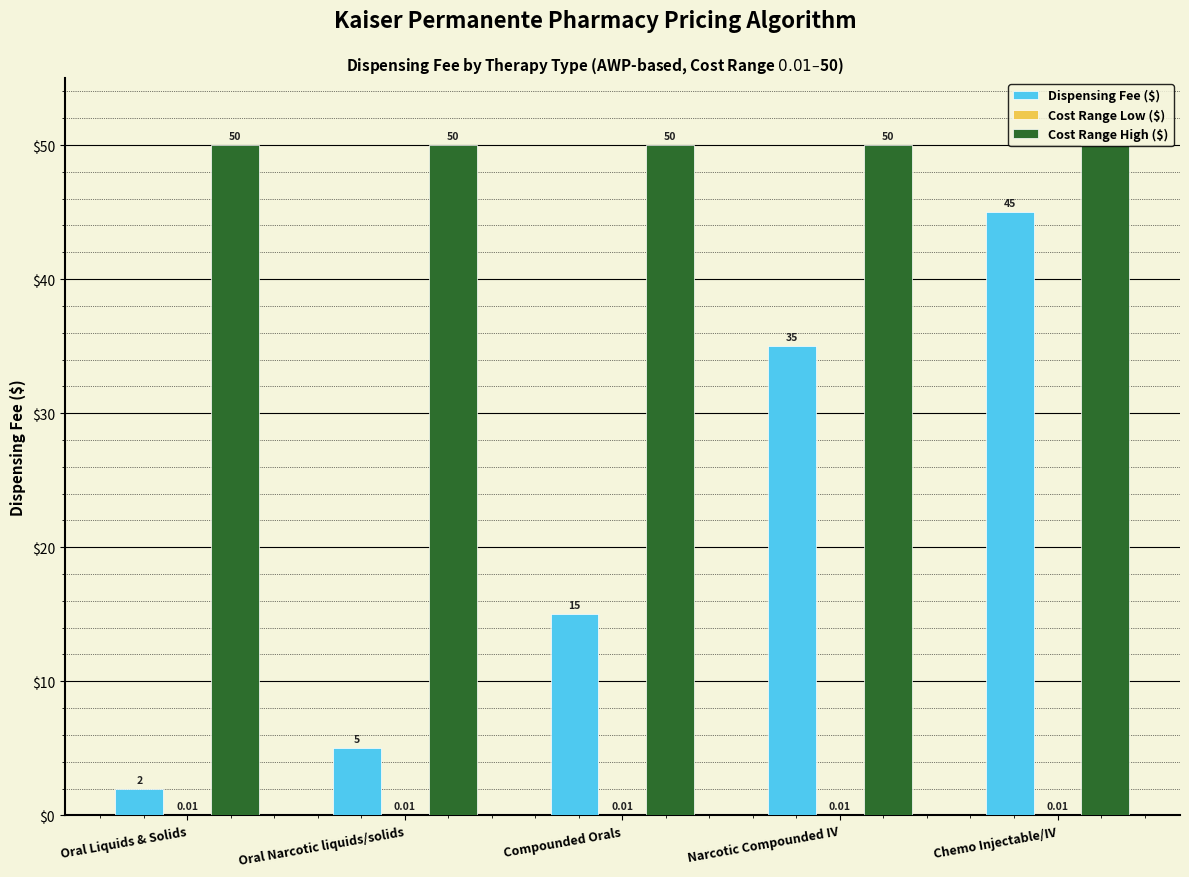

Which series changed the most between Narcotic Compounded IV and Chemo Injectable/IV?

Dispensing Fee ($)